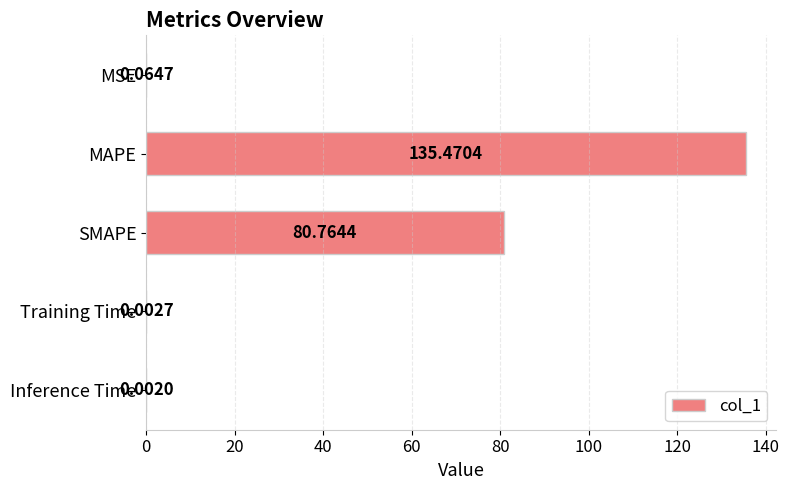

Between SMAPE and MSE, which is larger?

SMAPE